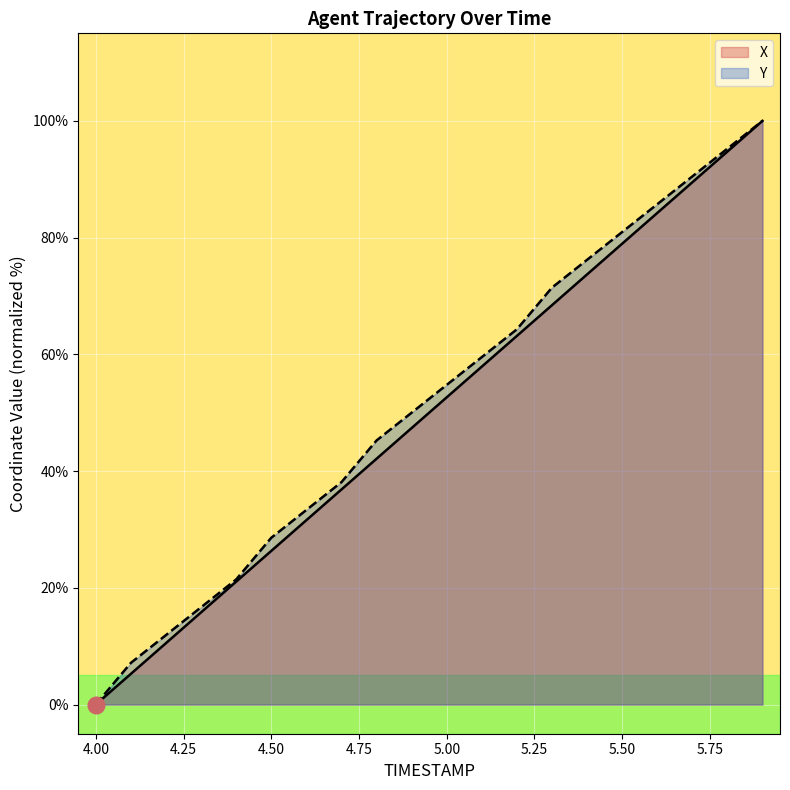

Between 4.3 and 4.7, which is larger?

4.7